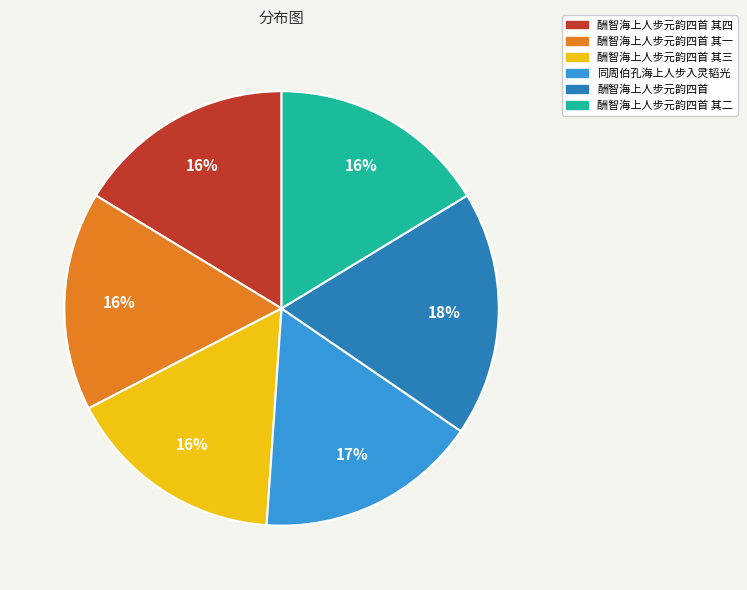

Do 酬智海上人步元韵四首 and 酬智海上人步元韵四首 其二 together represent more than half of the pie?

No